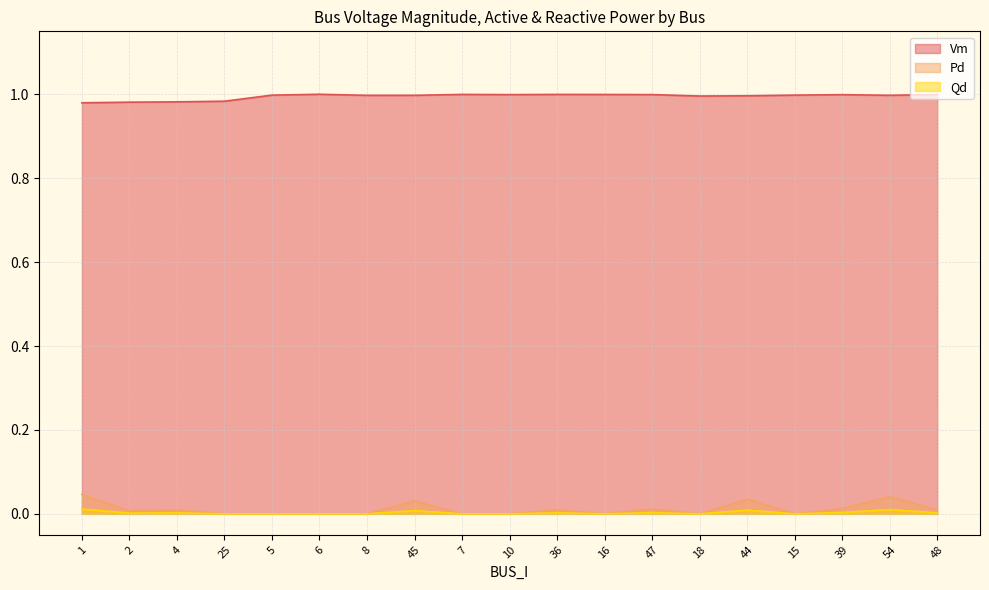

Which series has the largest total across all categories?

Vm